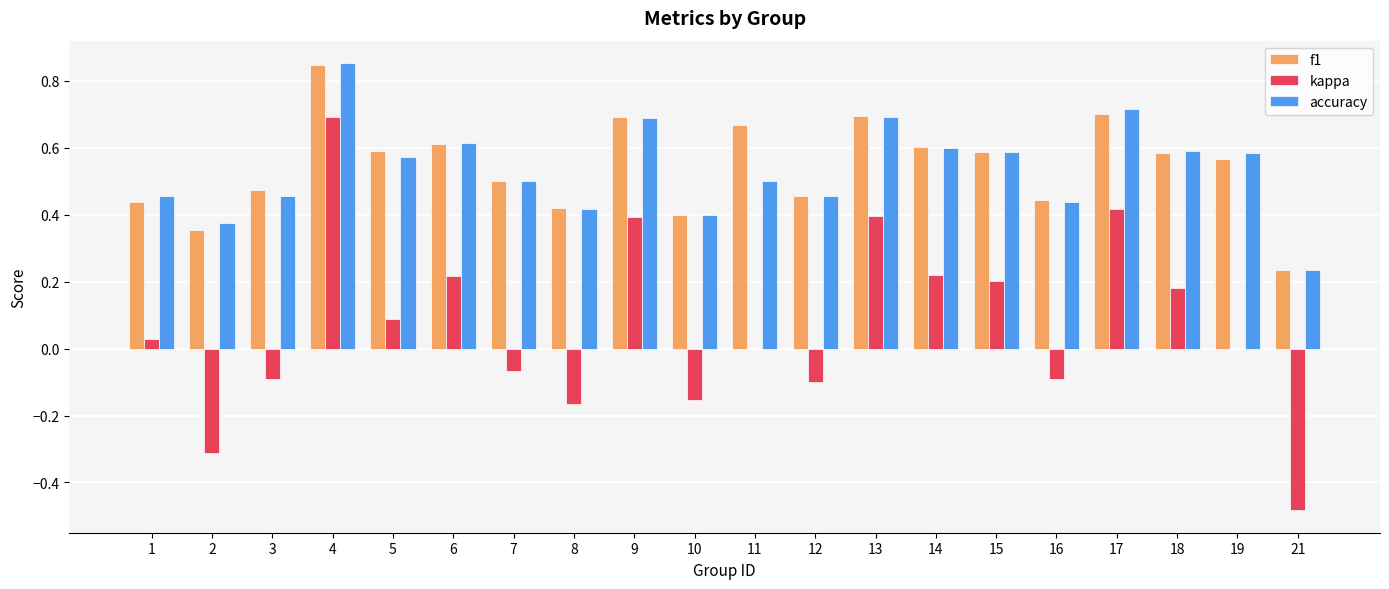

Is the value of f1 at 16 greater than the value of kappa at 16?

Yes